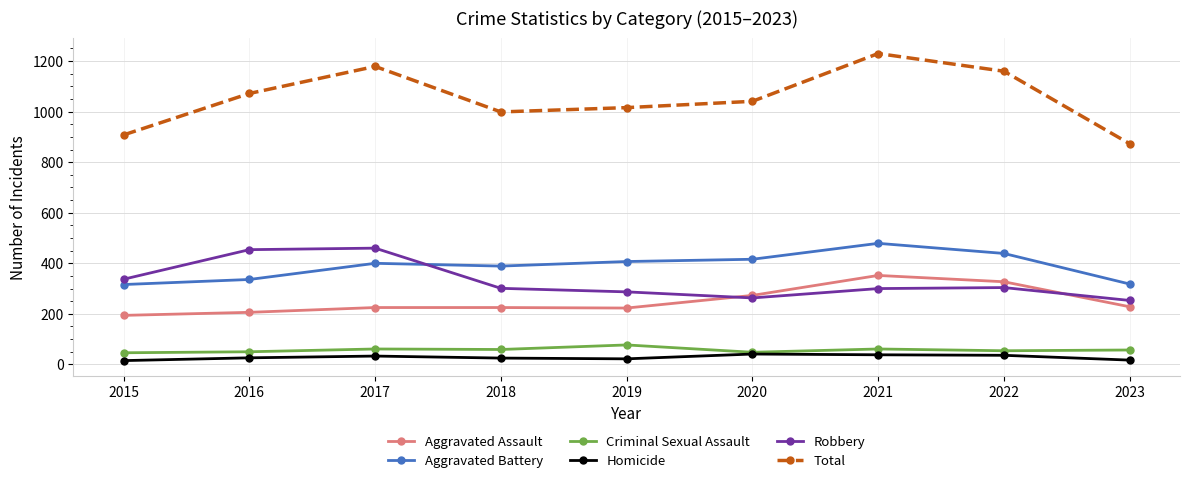

What is the sum of all Aggravated Battery values?

3500